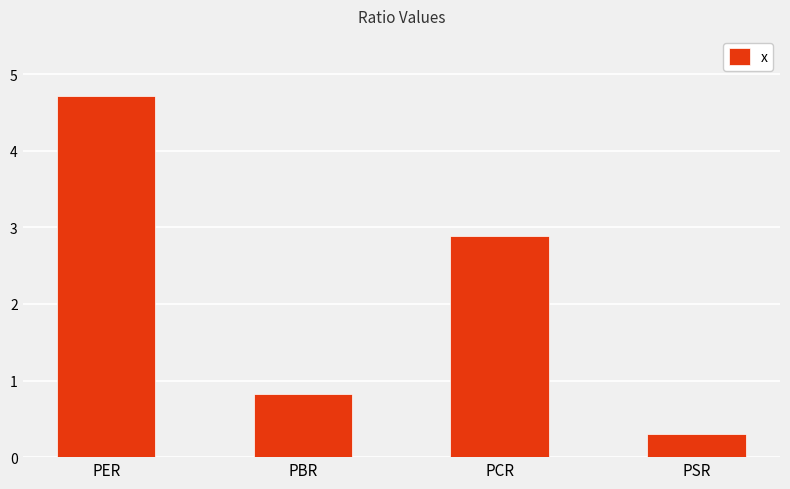

What is the sum of the values at PCR and PSR?

3.2